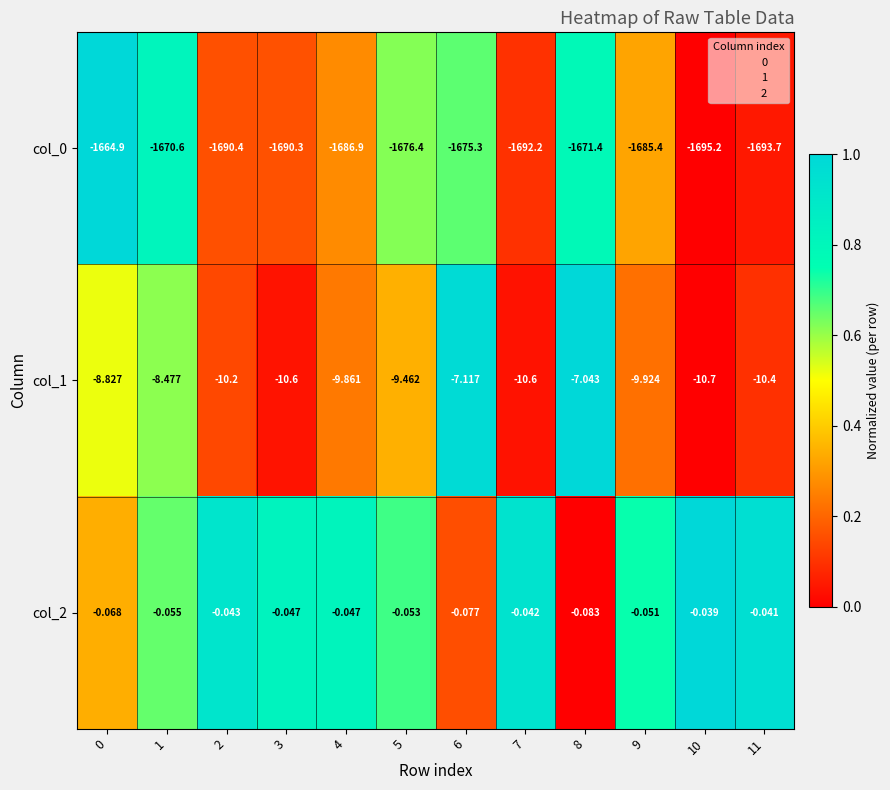

Is the value of col_2 at 11 greater than the value of col_0 at 6?

Yes